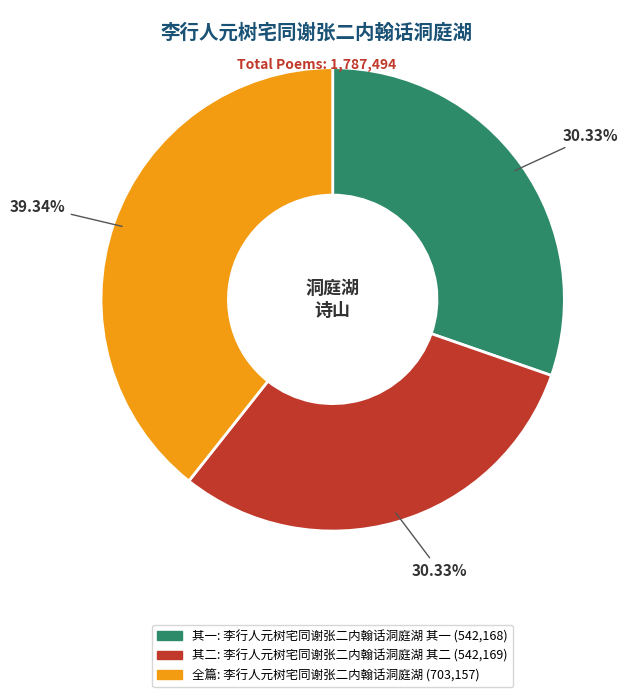

Is there a majority slice in this chart?

No